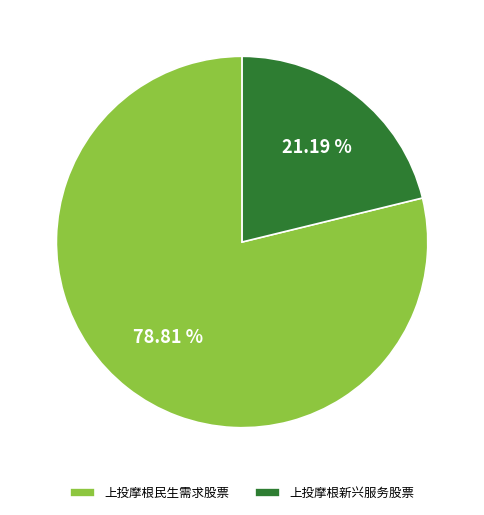

How many segments does this pie chart have?

2